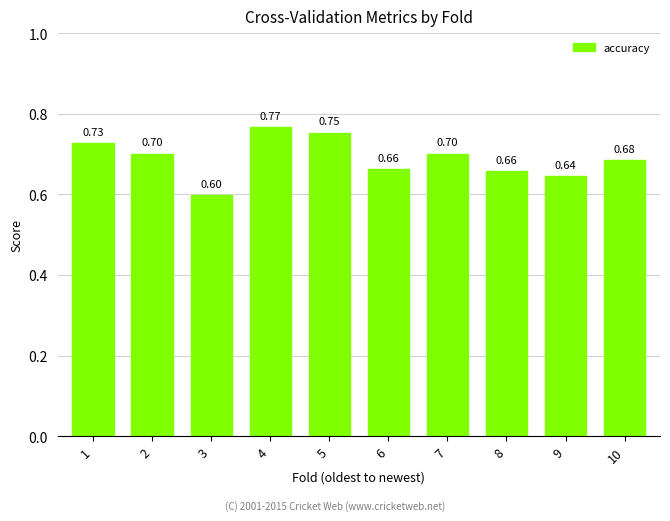

What is the difference between the maximum and second lowest values?

0.1